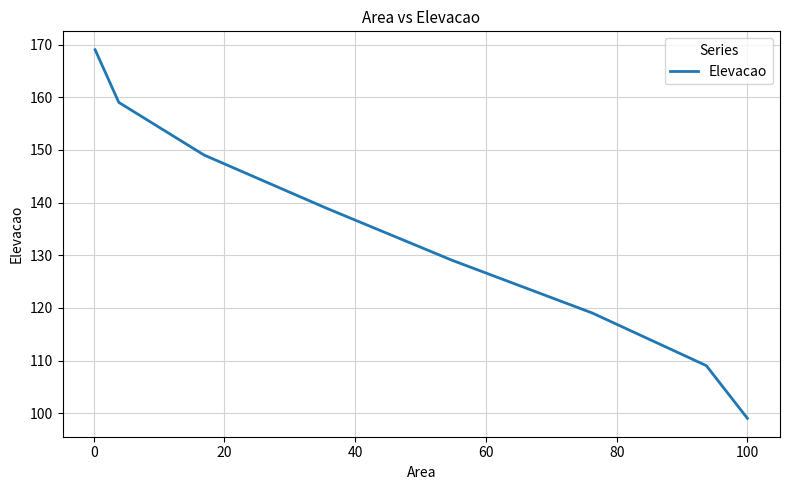

What is the sum of all values?

1072.2